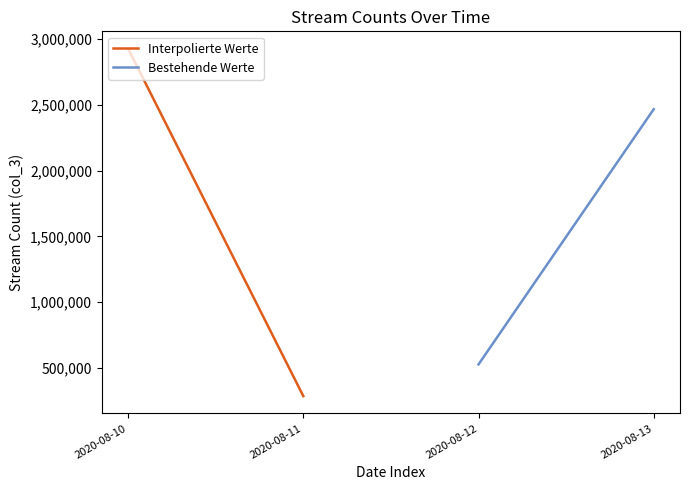

The Bestehende Werte series shows 910053 at 2020-08-12. True or false?

False